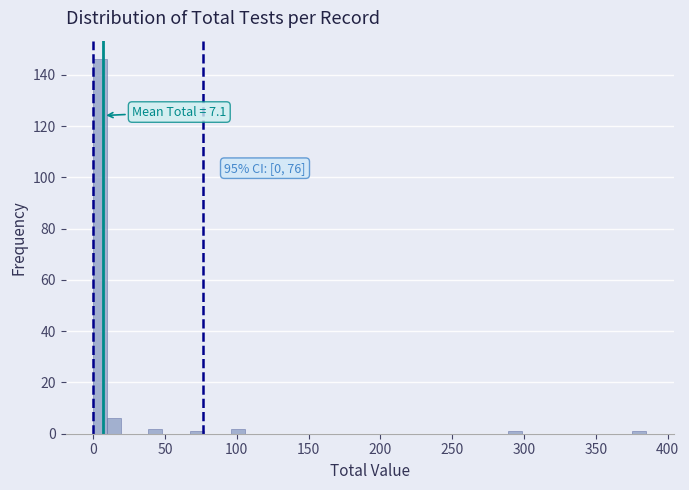

Read against the x-axis, roughly where is the centre of the tallest bar?

5